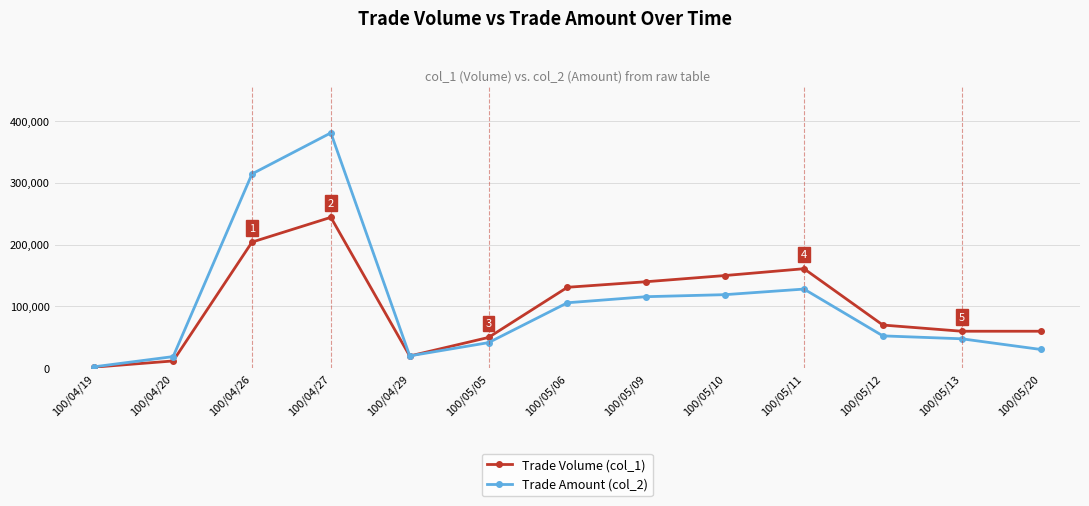

Is it true that Trade Volume (col_1) equals 150000 at 100/05/10?

True